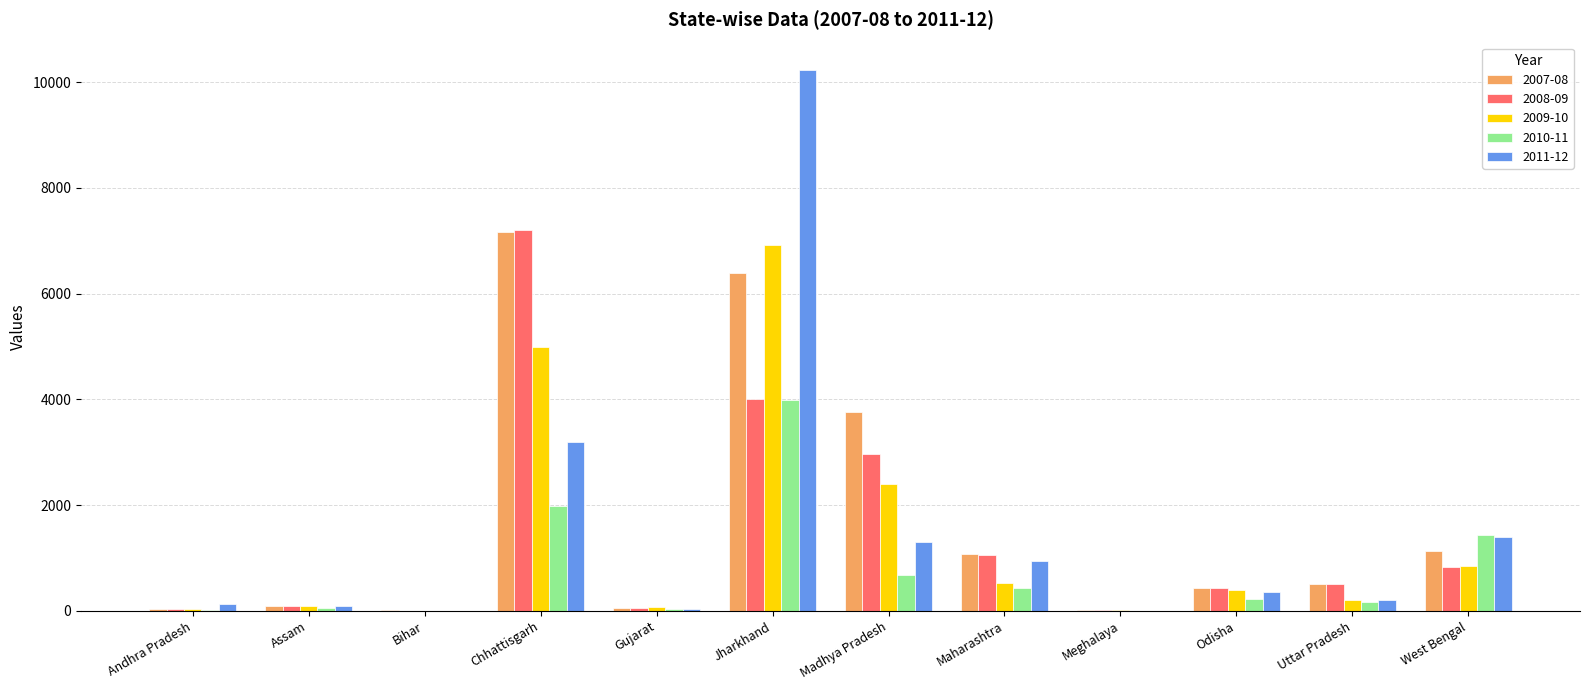

What is the average value of the 2009-10 series?

1375